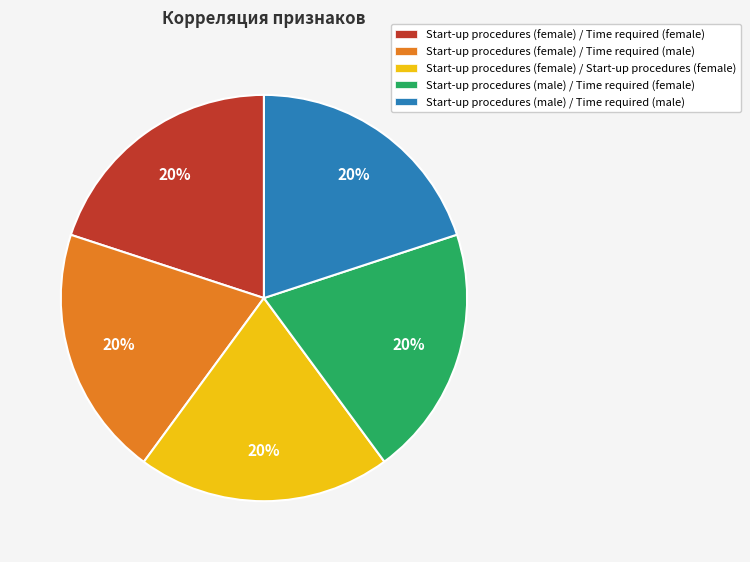

Is Start-up procedures (female) / Time required (female) the majority of the pie?

No